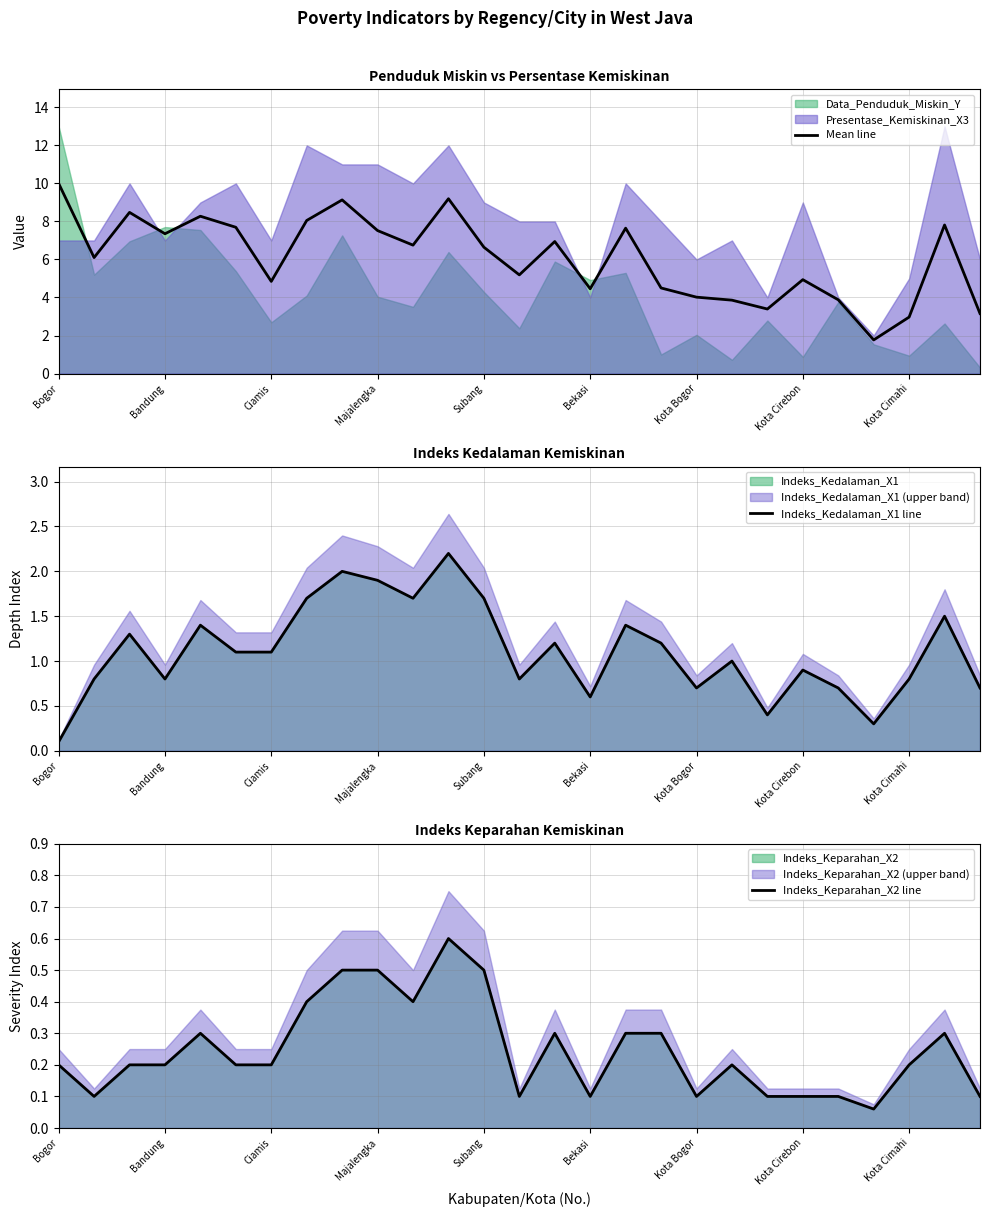

What is the minimum value for Mean line?

1.8